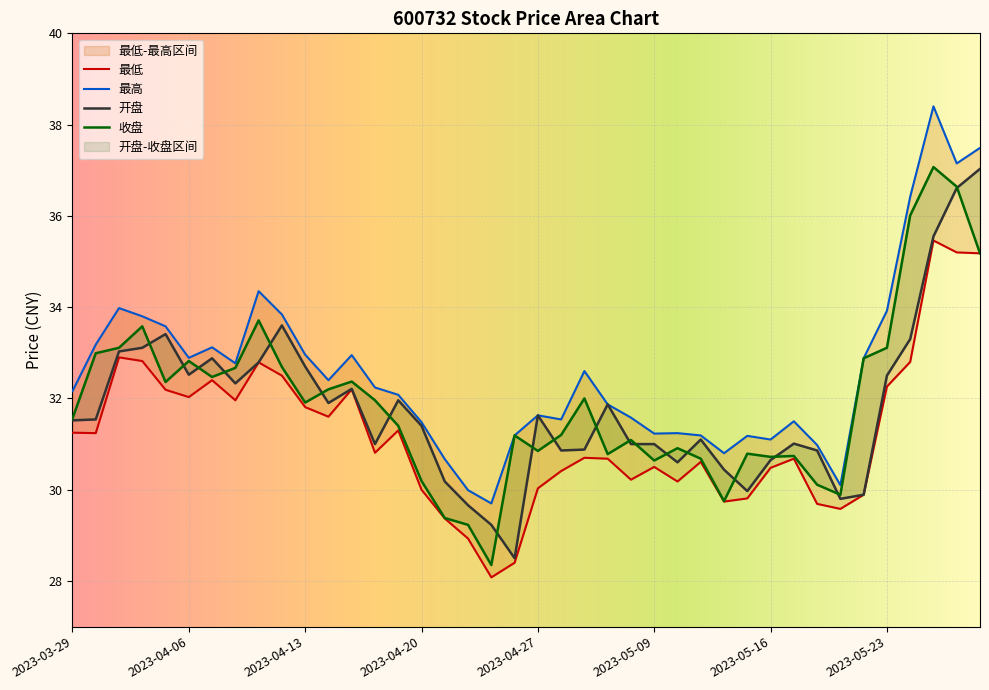

How many data points in 开盘 are above 31?

24